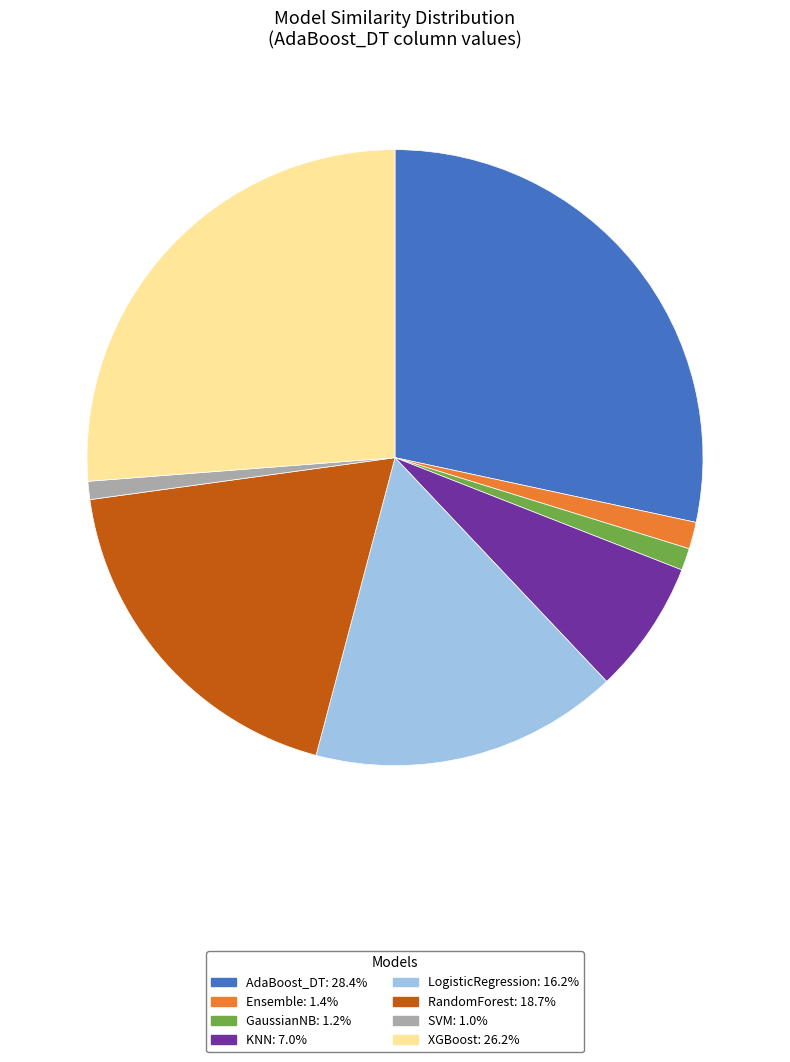

Which has a higher value, Ensemble or RandomForest?

RandomForest